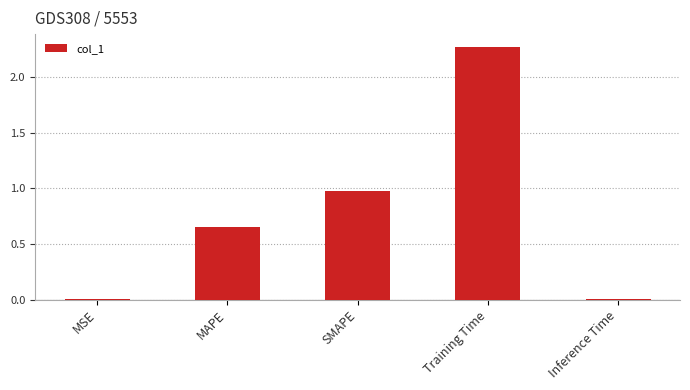

What is the sum of all values?

3.9